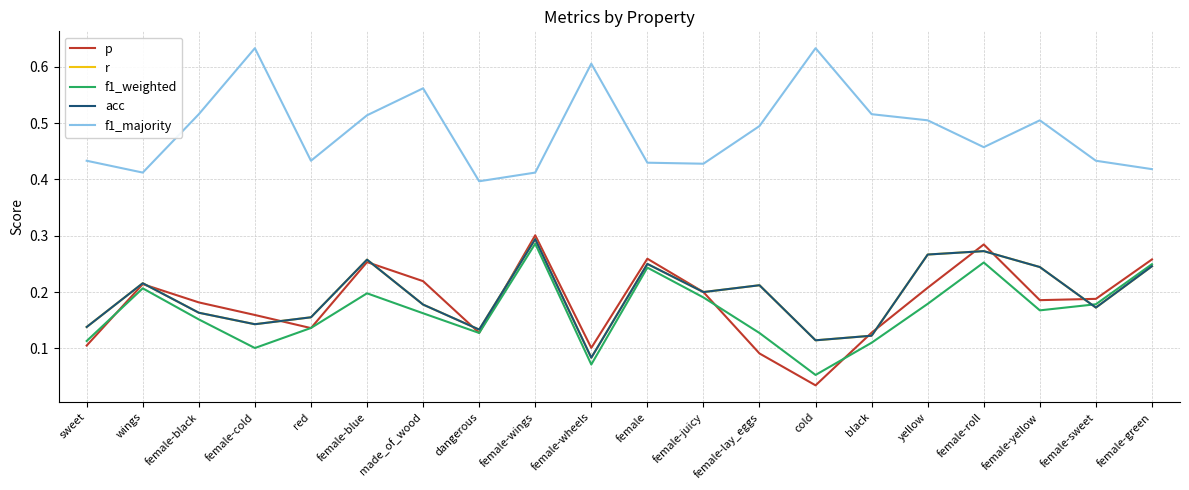

Which category has the highest value in the r series?

female-wings